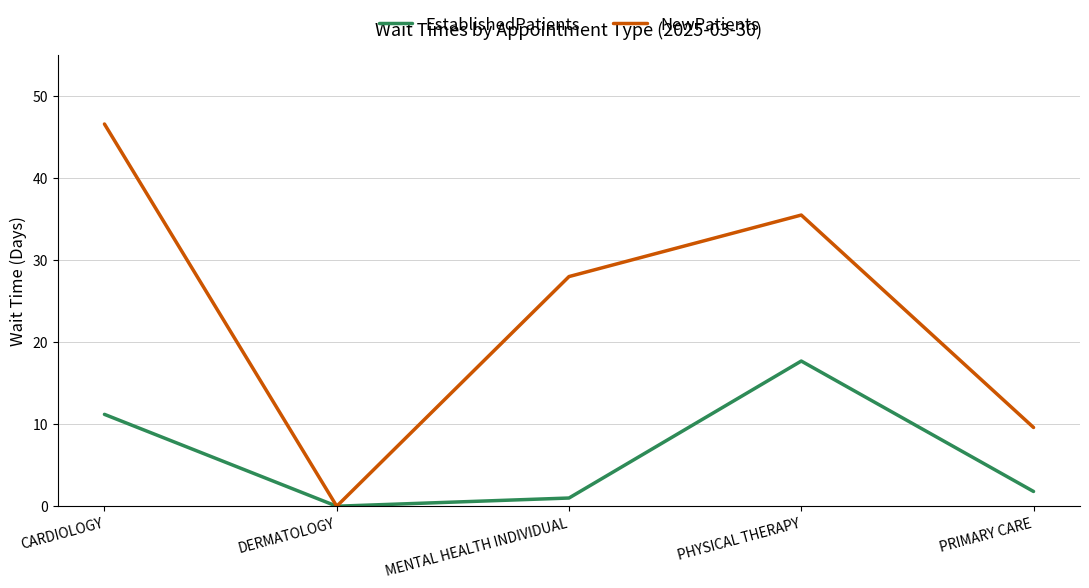

Does the chart display data point markers on the line(s)?

No